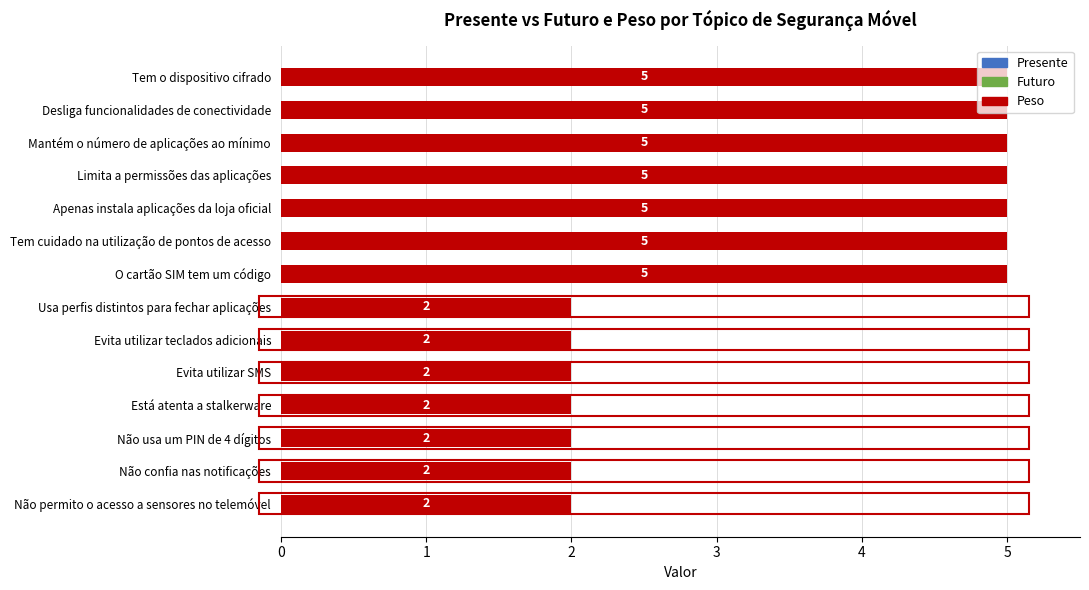

How many bars are there in total?

14